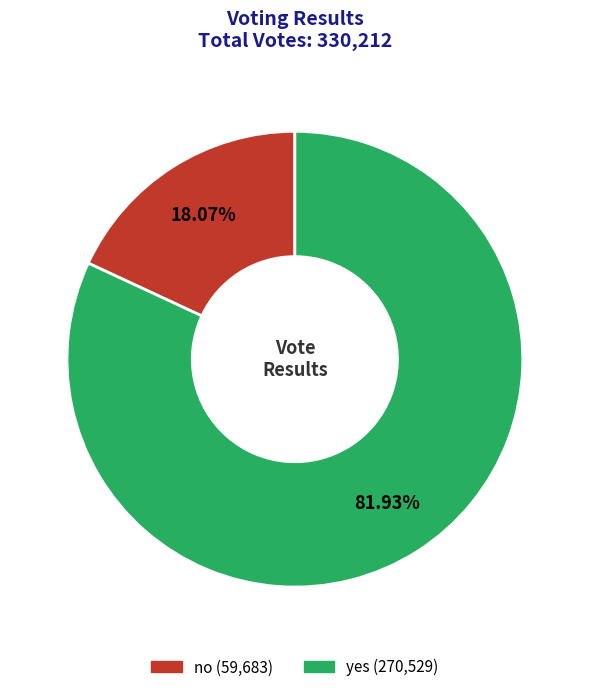

To the nearest percent, what is the difference between the no and yes slice percentages?

64%